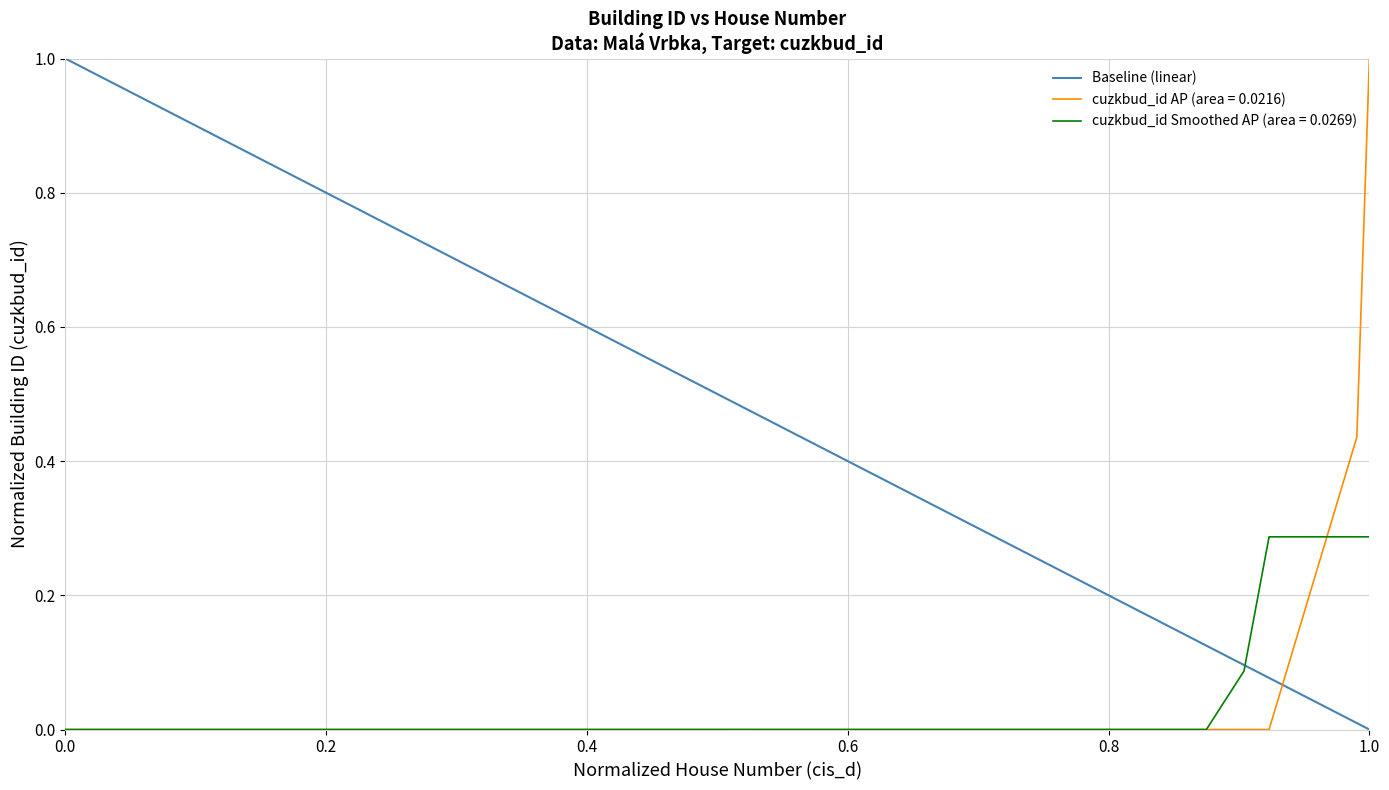

Rank the categories by value from lowest to highest.

1.0, 0.0